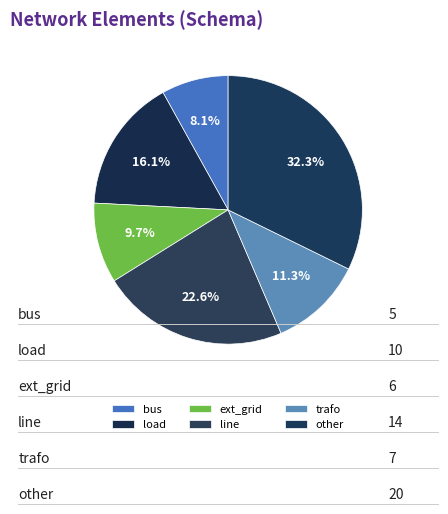

Approximately how many times larger is the value at line compared to bus?

2.8